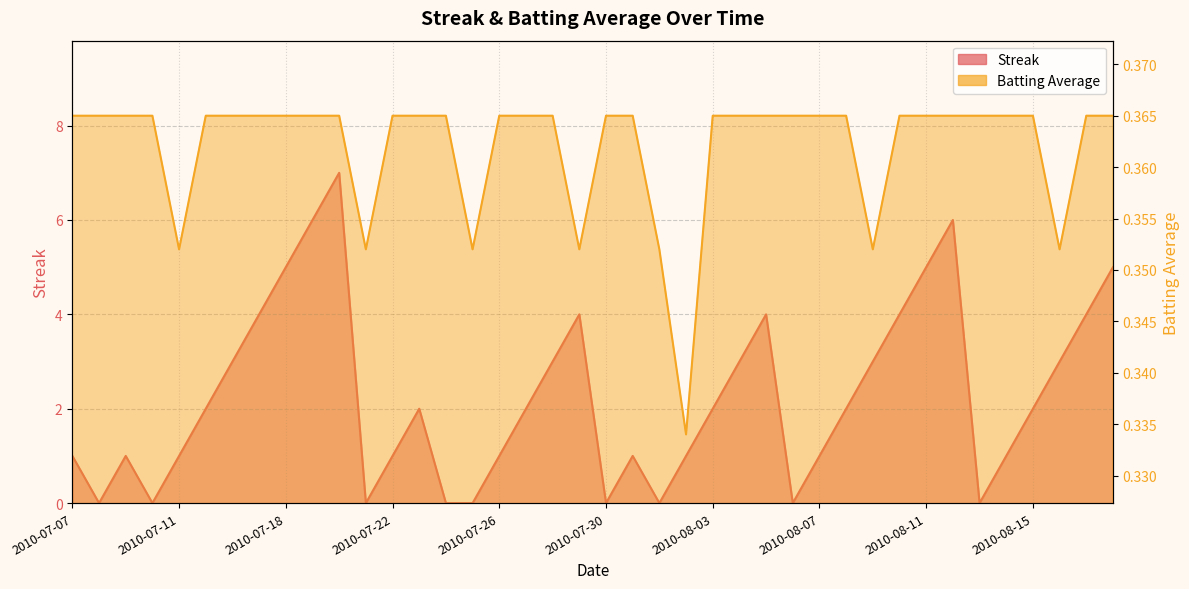

Reading left to right, transcribe all the data shown in this chart.

Streak: 1.0	0.0	1.0	0.0	1.0	2.0	3.0	4.0	5.0	6.0	7.0	0.0	1.0	2.0	0.0	0.0	1.0	2.0	3.0	4.0	0.0	1.0	0.0	1.0	2.0	3.0	4.0	0.0	1.0	2.0	3.0	4.0	5.0	6.0	0.0	1.0	2.0	3.0	4.0	5.0
Batting Average1: 0.4	0.4	0.4	0.4	0.4	0.4	0.4	0.4	0.4	0.4	0.4	0.4	0.4	0.4	0.4	0.4	0.4	0.4	0.4	0.4	0.4	0.4	0.4	0.3	0.4	0.4	0.4	0.4	0.4	0.4	0.4	0.4	0.4	0.4	0.4	0.4	0.4	0.4	0.4	0.4